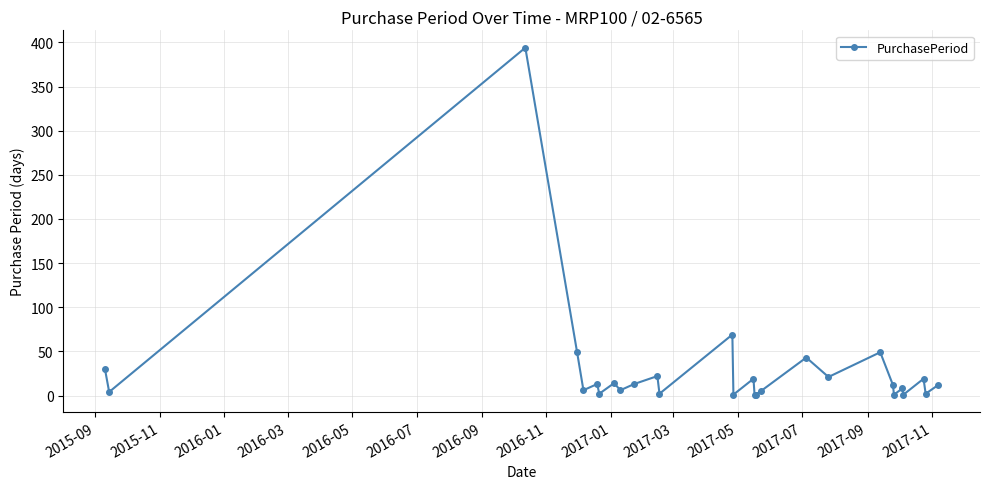

True or false: the data has more than 2 interior local peaks.

True